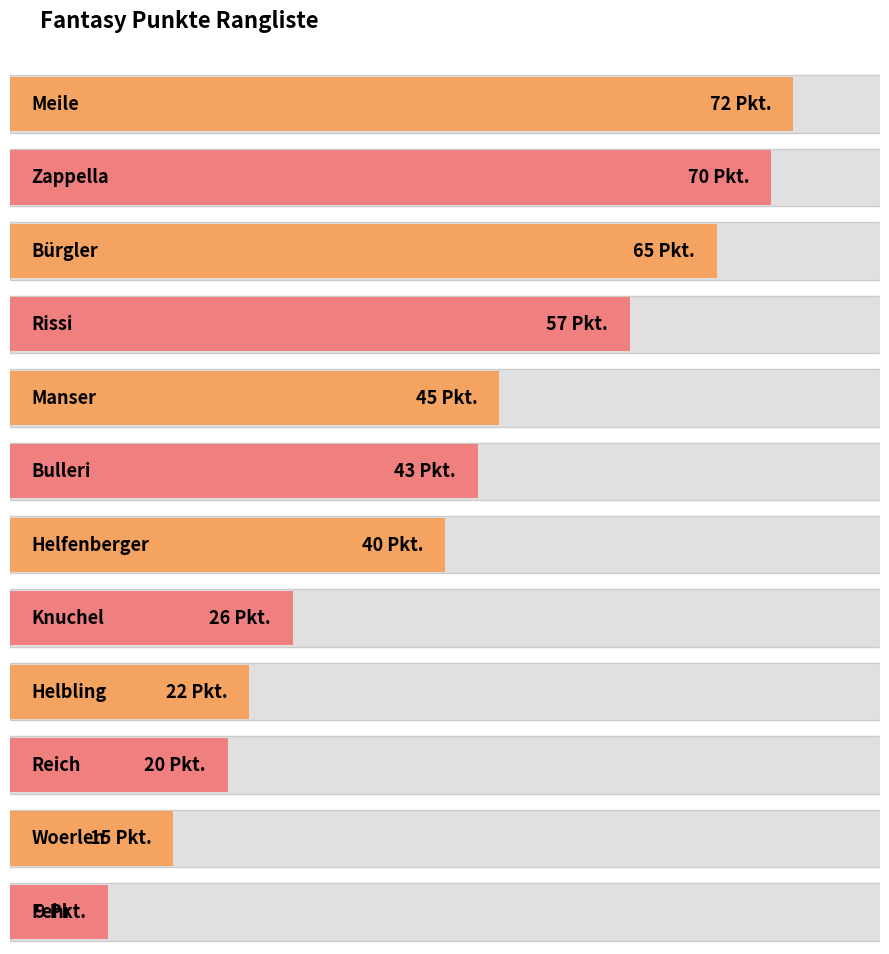

Rank the categories by value from highest to lowest.

Meile, Zappella, Bürgler, Rissi, Manser, Bulleri, Helfenberger, Knuchel, Helbling, Reich, Woerlen, Fehr